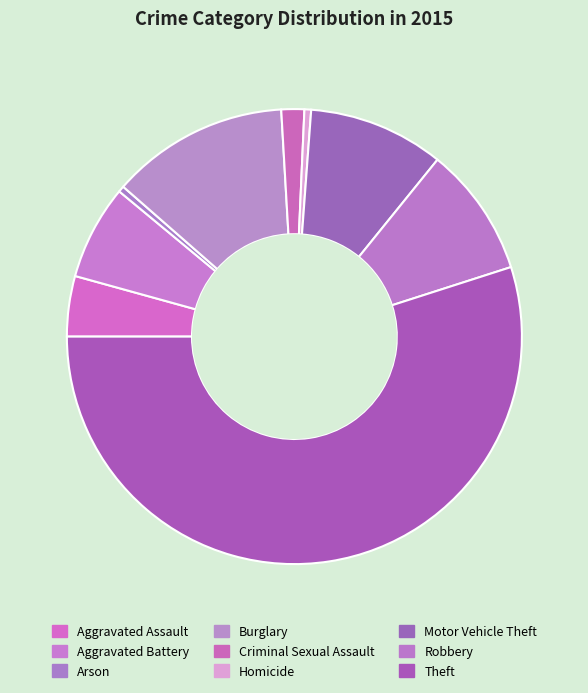

Is the sum of Homicide and Theft greater than half?

Yes